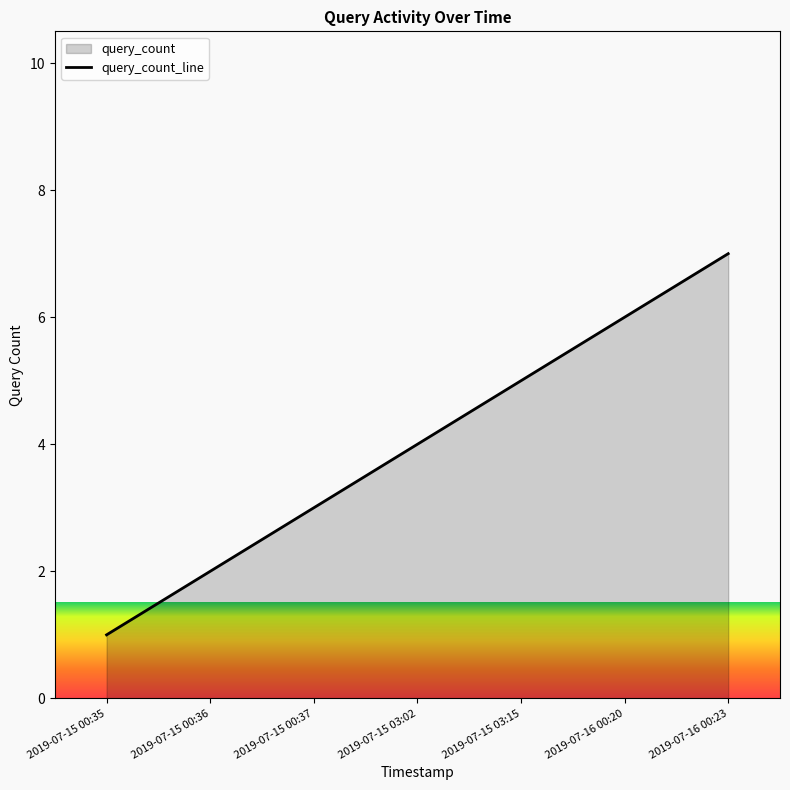

What value does the data have at 2019-07-16 00:20?

6